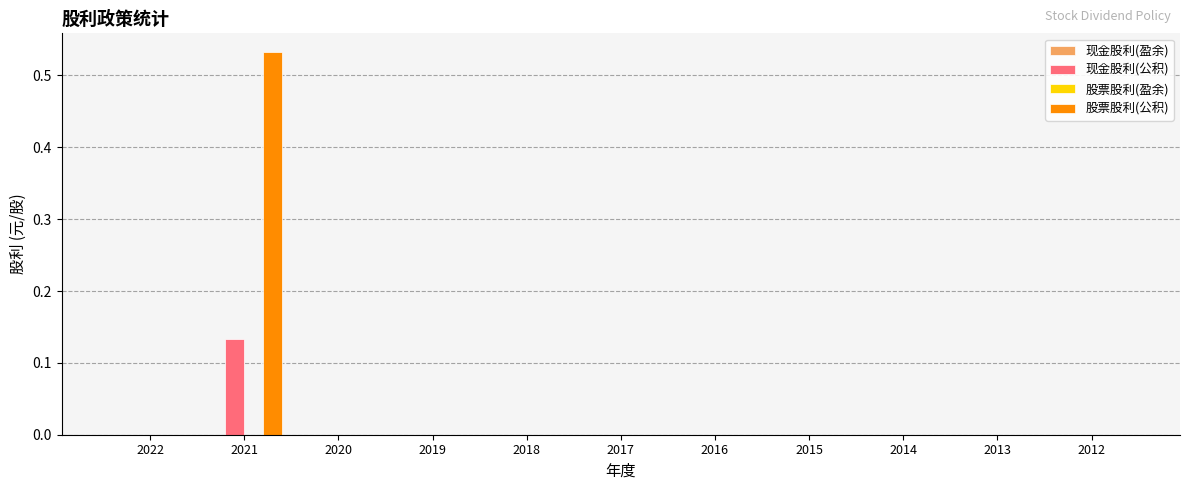

At which category does the chart reach its peak across all series?

2021